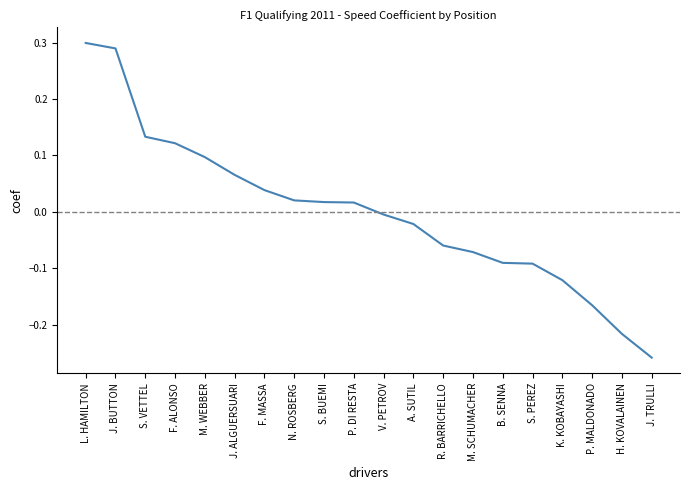

What is the difference between the maximum and second lowest values?

0.5